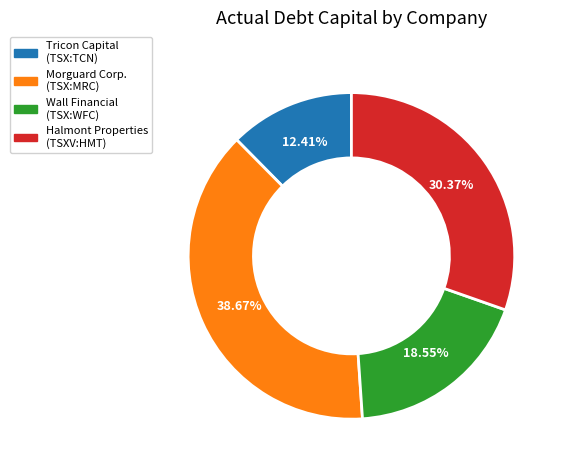

Does Halmont Properties (TSXV:HMT) account for over 50% of the chart?

No